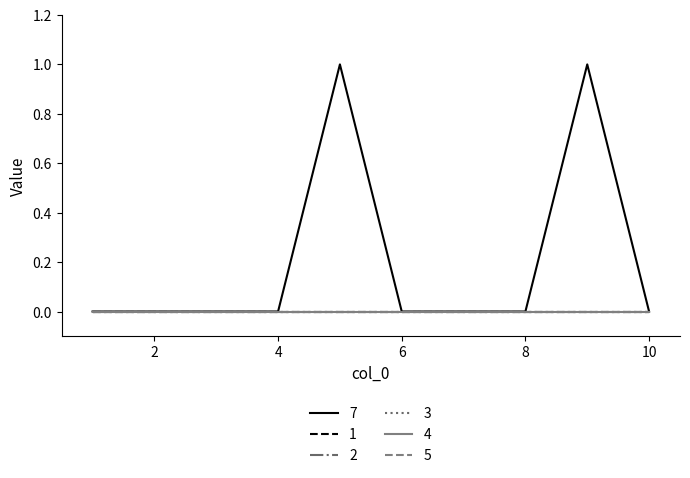

True or false: 1 and 2 cross at least once.

False